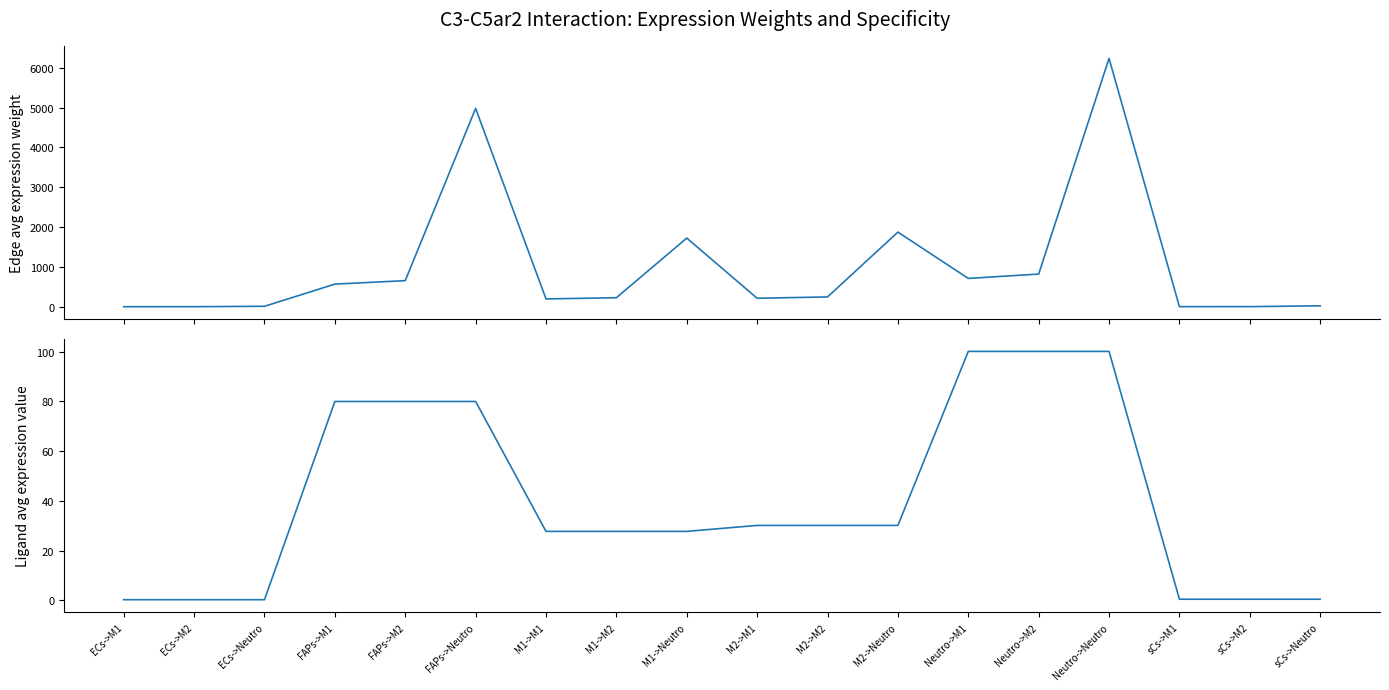

The Ligand average expression value series shows 100.2 at Neutro->Neutro. True or false?

True